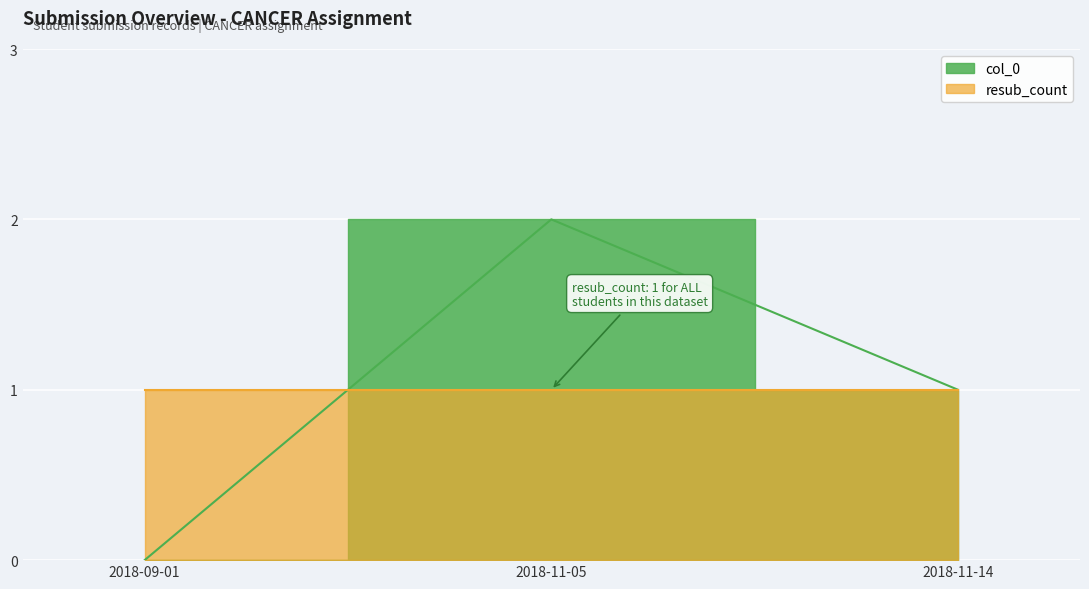

How many lines are shown in the chart?

2